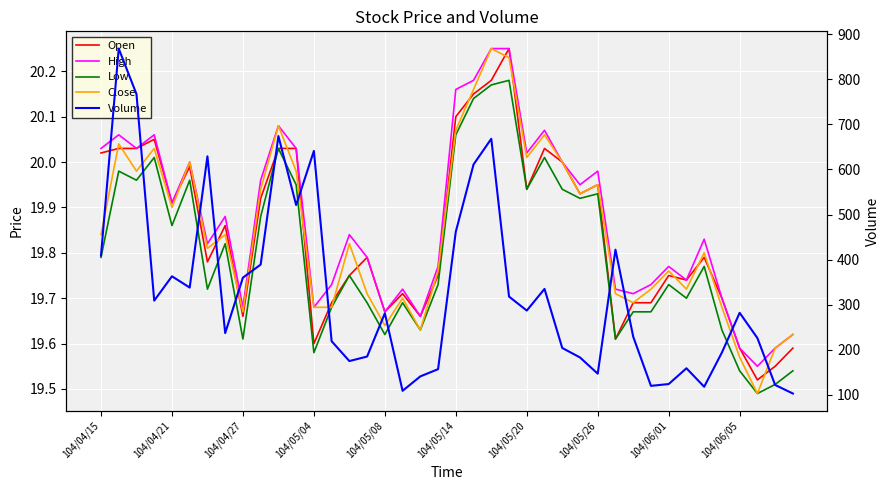

Between 28 and 104/05/14, which is larger?

104/05/14